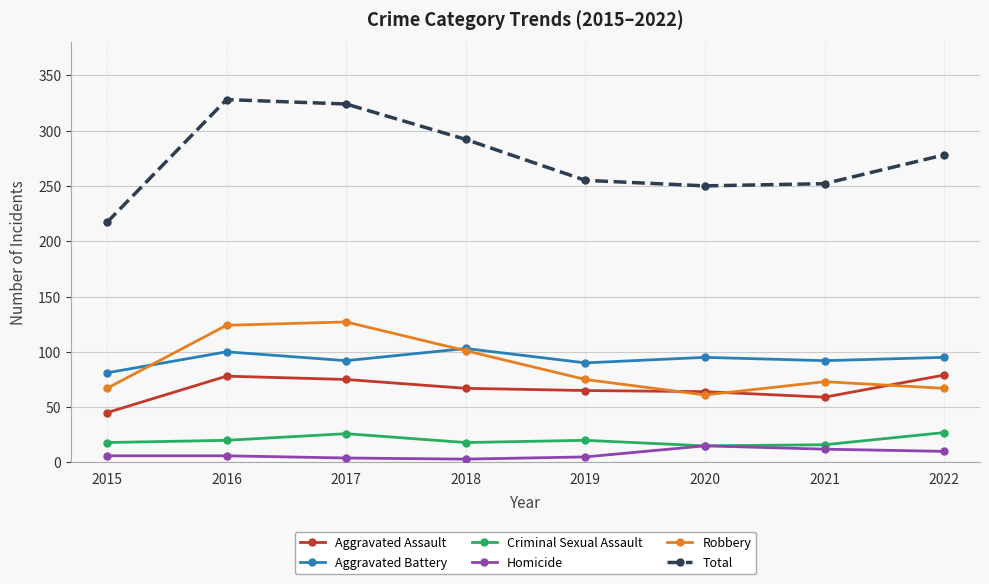

Is it true that Aggravated Battery equals 57 at 2017?

False